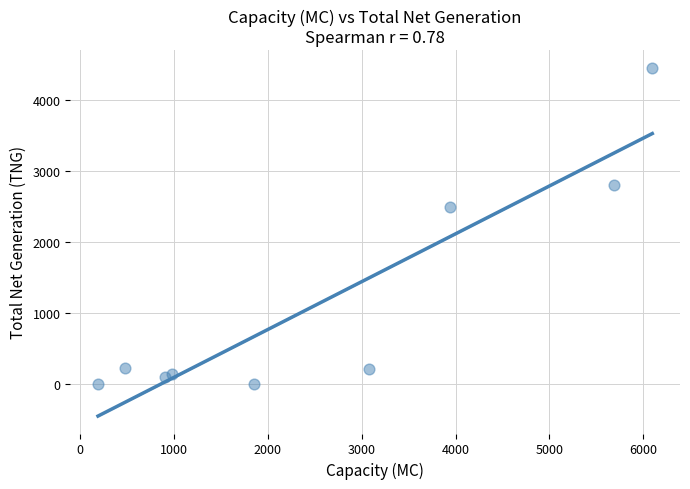

What Y value in the scatter plot is closest to 2228?

2490